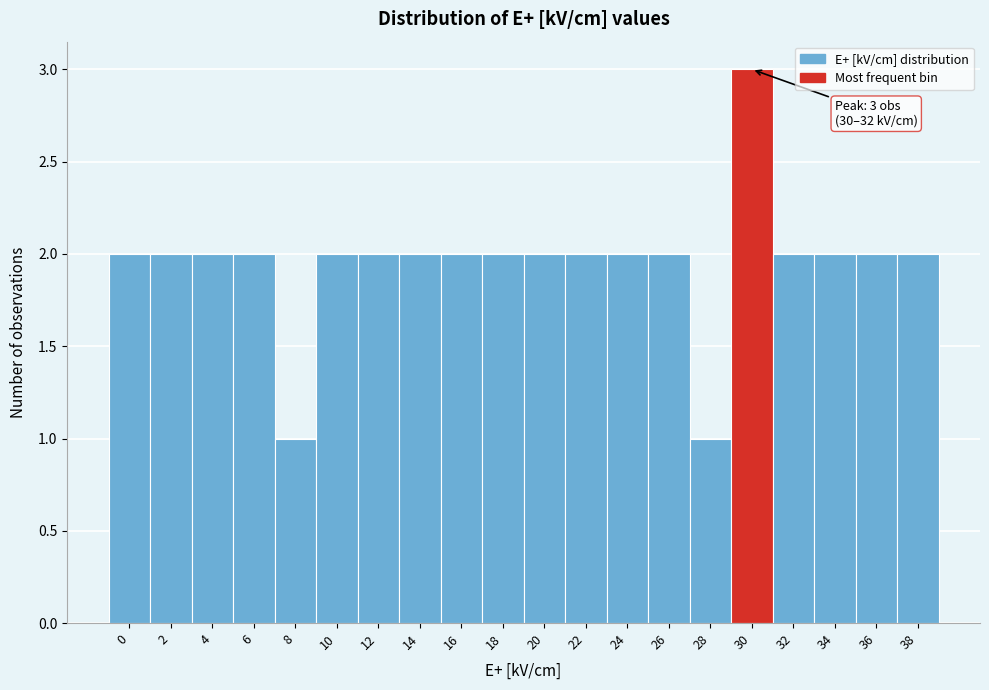

Reading left to right, what are all the values shown in this chart?

0=2	2=2	4=2	6=2	8=1	10=2	12=2	14=2	16=2	18=2	20=2	22=2	24=2	26=2	28=1	30=3	32=2	34=2	36=2	38=2